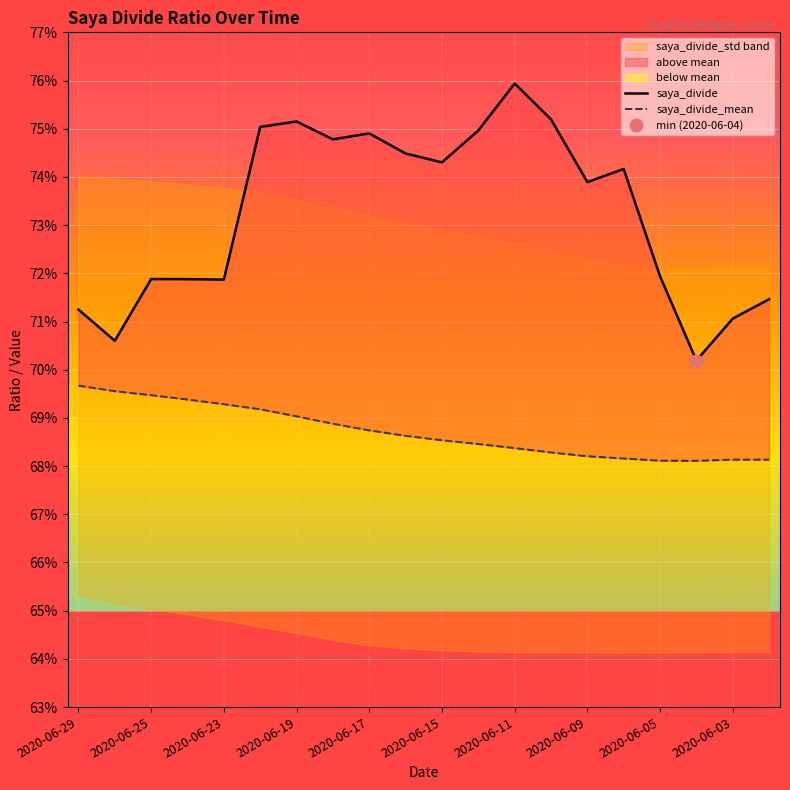

Rank the series at 2020-06-03 from highest to lowest value.

saya_divide, saya_divide_mean